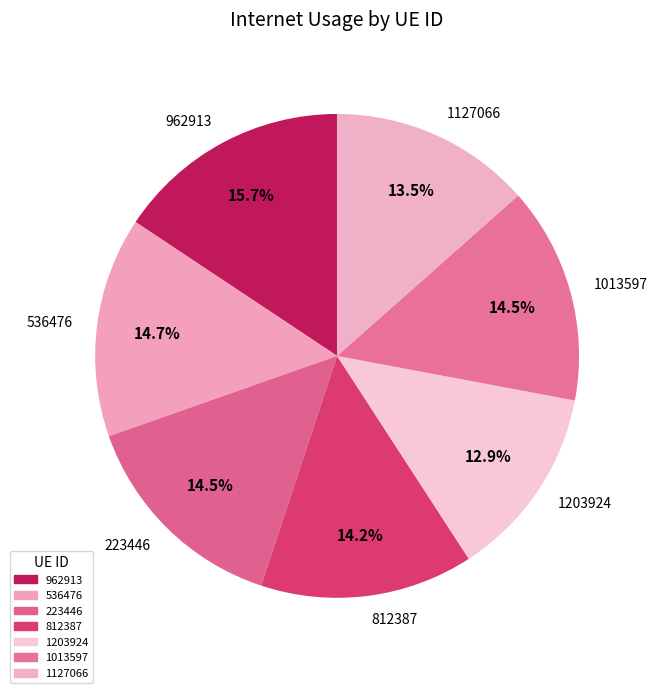

Does 1127066 account for over 50% of the chart?

No